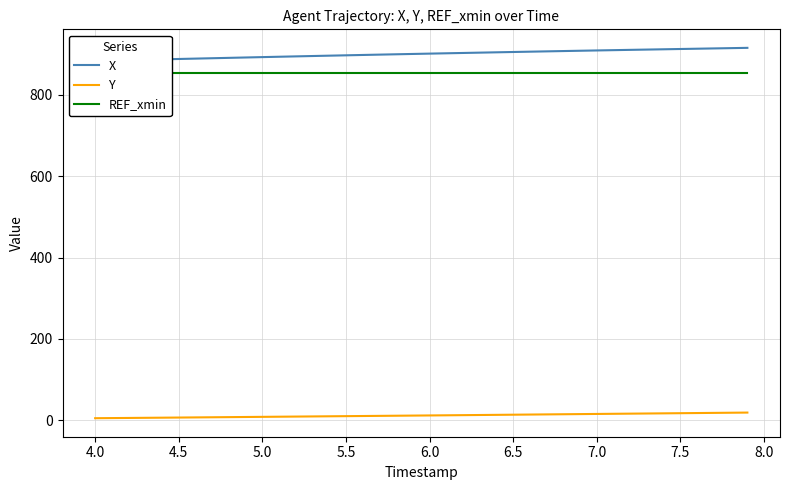

What is the lowest value of the X series?

884.0